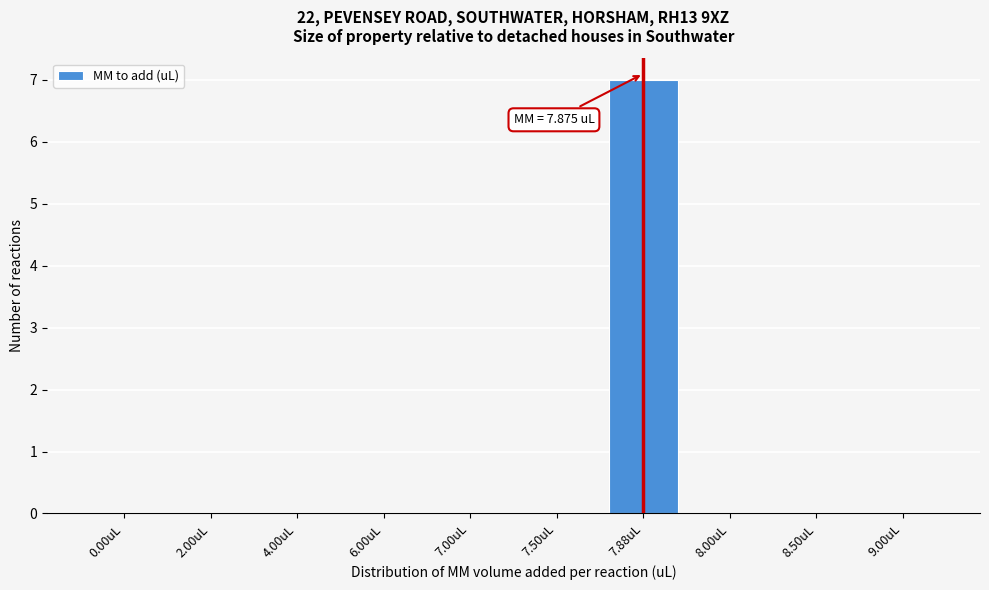

Reading left to right, extract all data points from this chart.

0.00uL=0	2.00uL=0	4.00uL=0	6.00uL=0	7.00uL=0	7.50uL=0	7.88uL=7	8.00uL=0	8.50uL=0	9.00uL=0